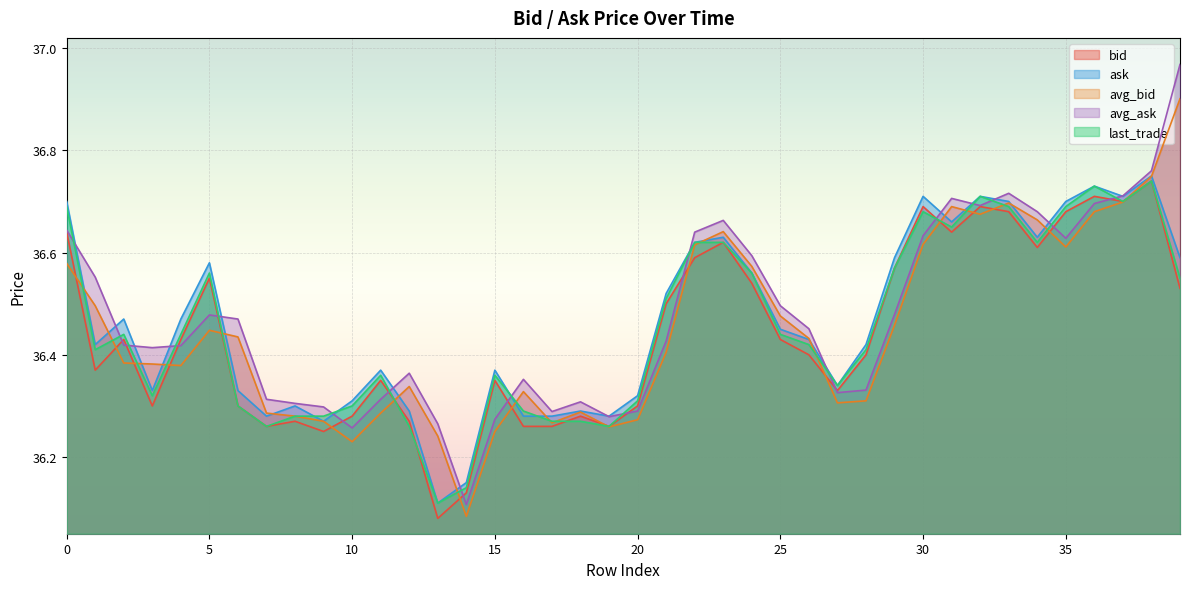

The bid series shows 36.5 at 21. True or false?

True